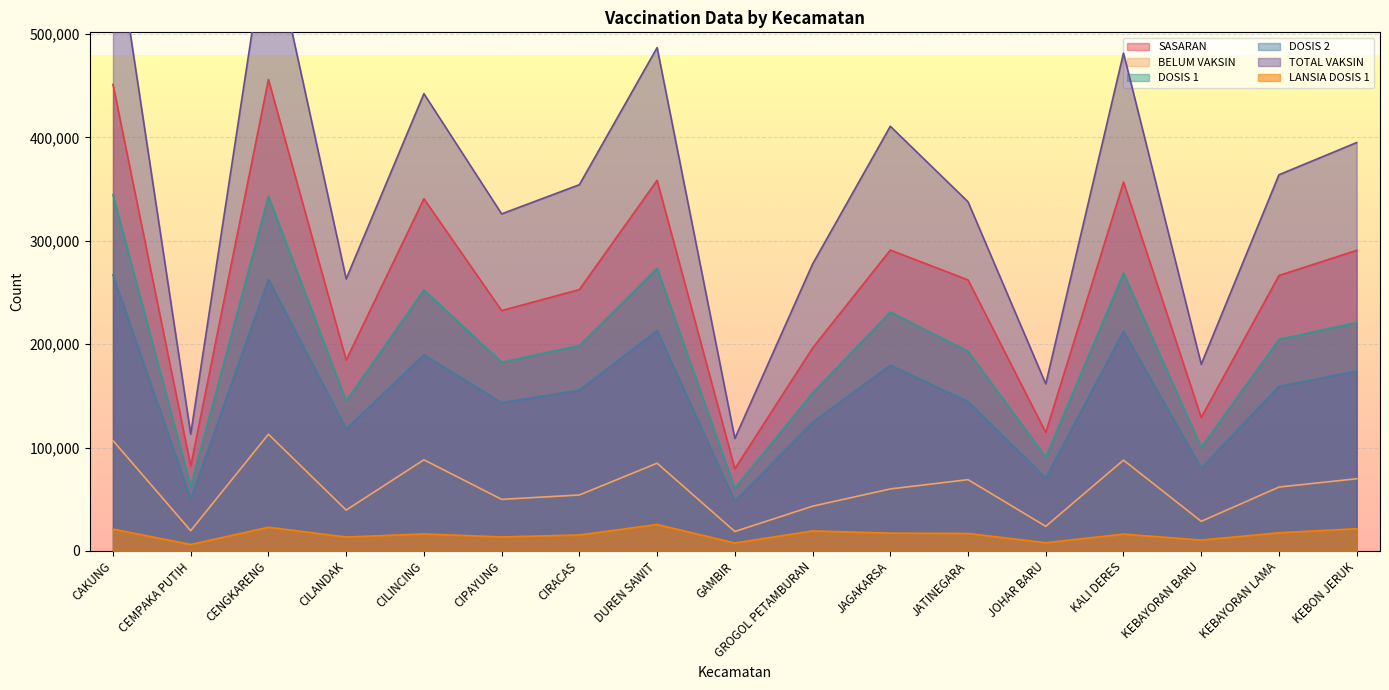

What is the highest value of the SASARAN series?

456111